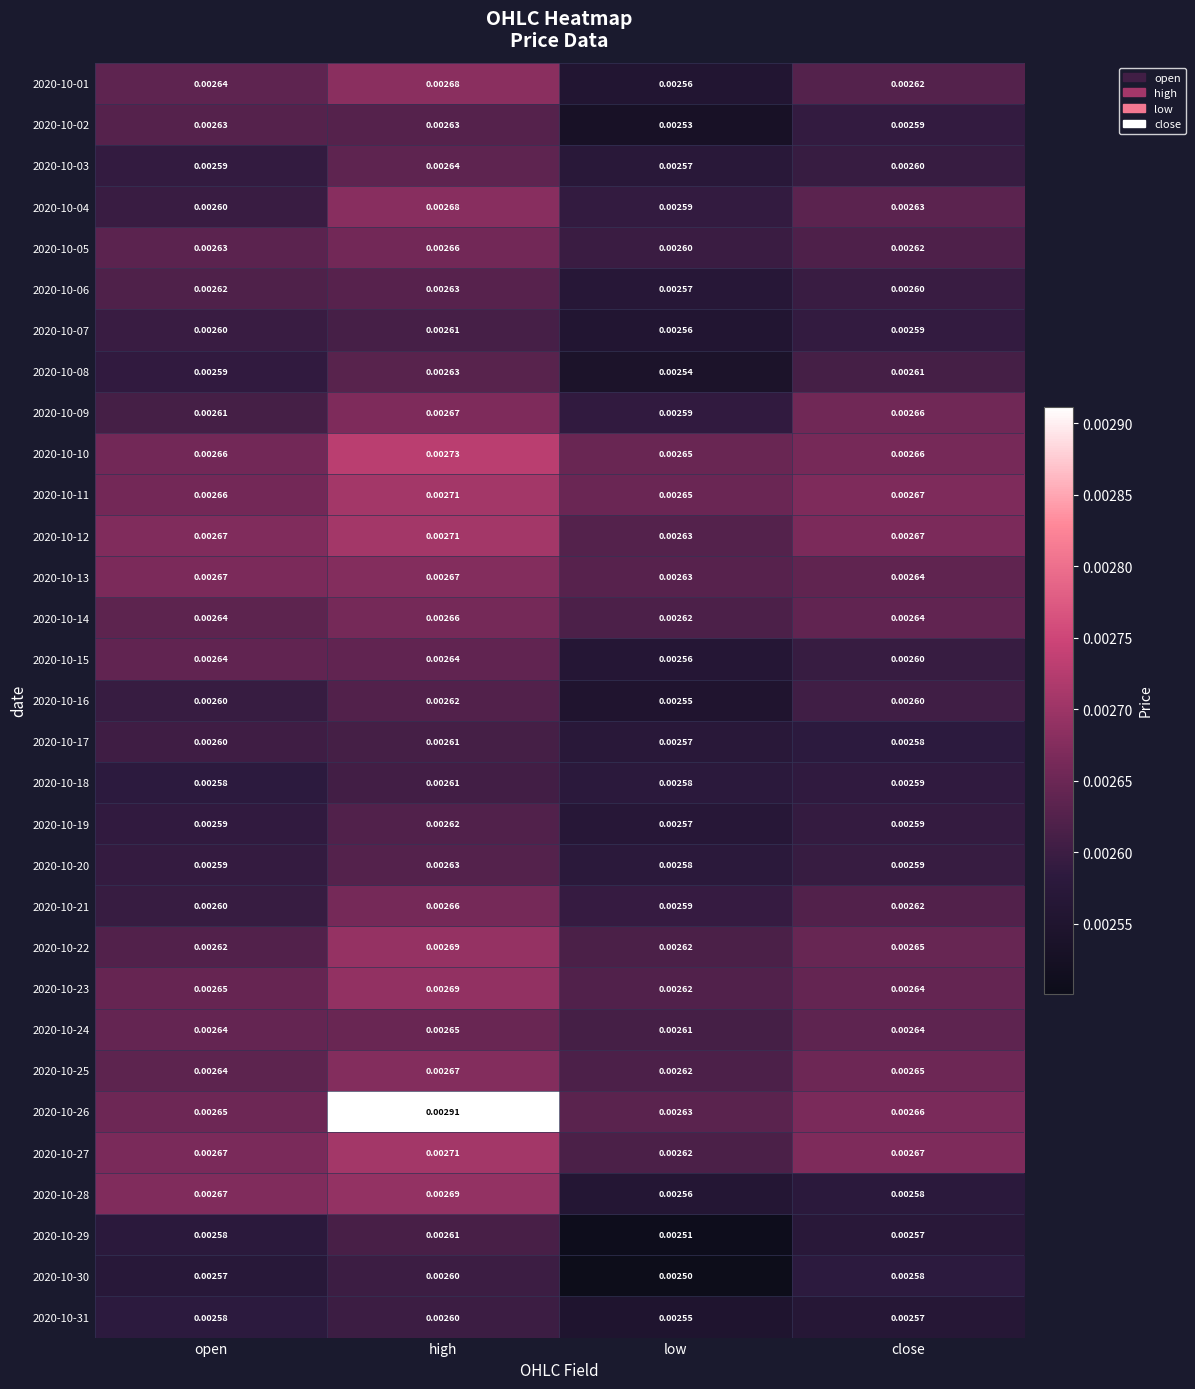

Where is 2020-10-25 nearest to the value 0?

low